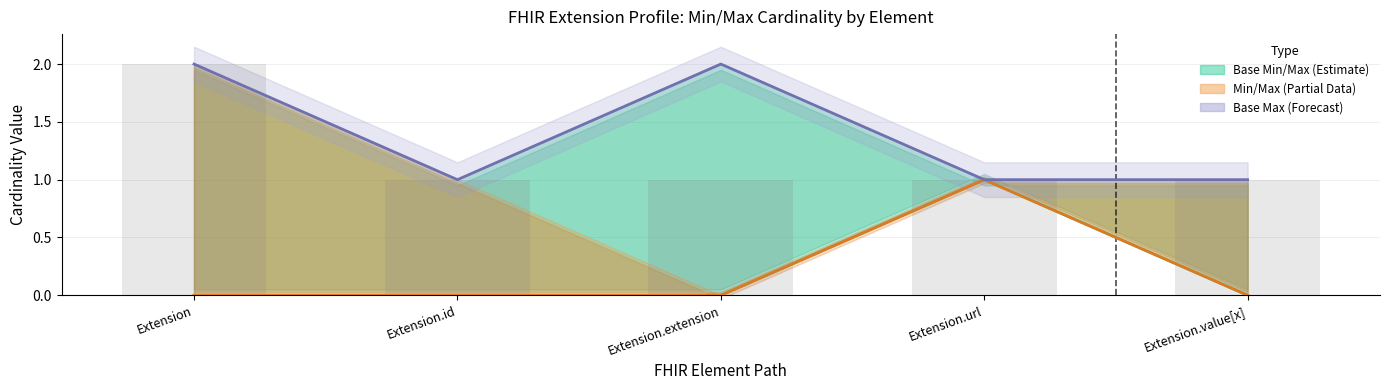

How many values in Base Min are above zero?

1